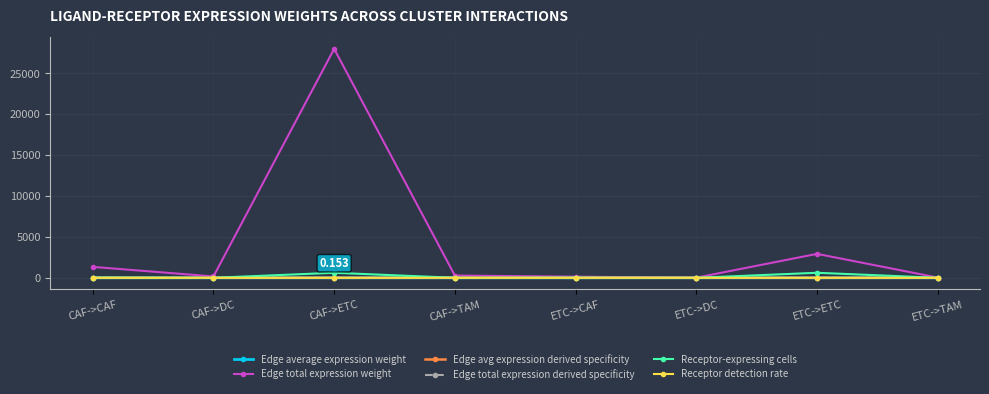

At how many categories does at least one series exceed 23265?

1